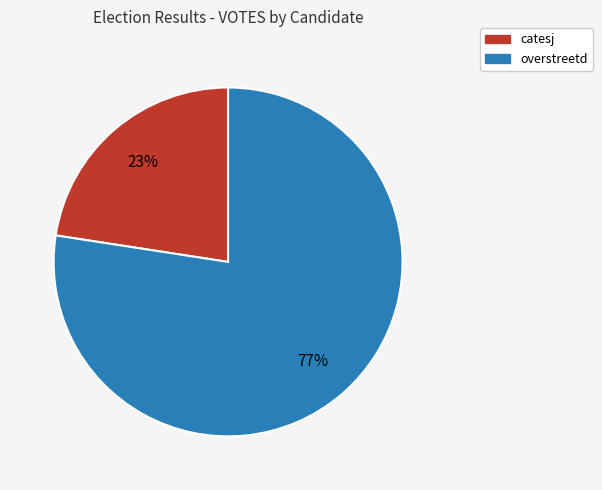

Rank the categories by value from lowest to highest.

catesj, overstreetd